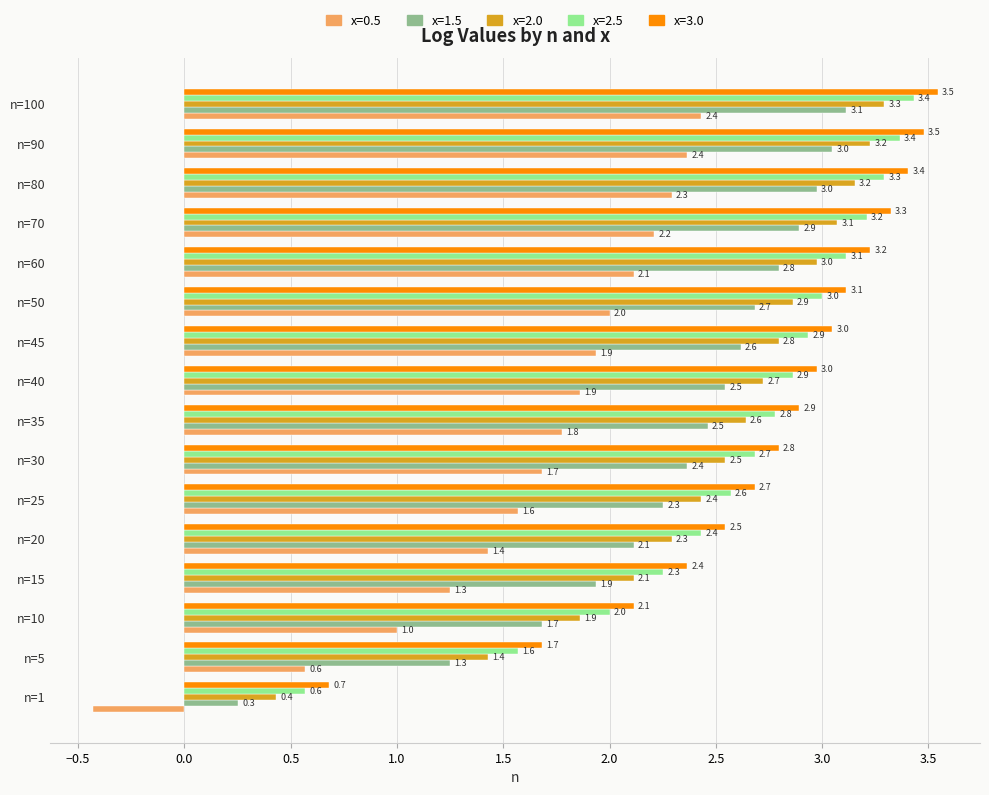

What is the highest value of the x=3.0 series?

3.5